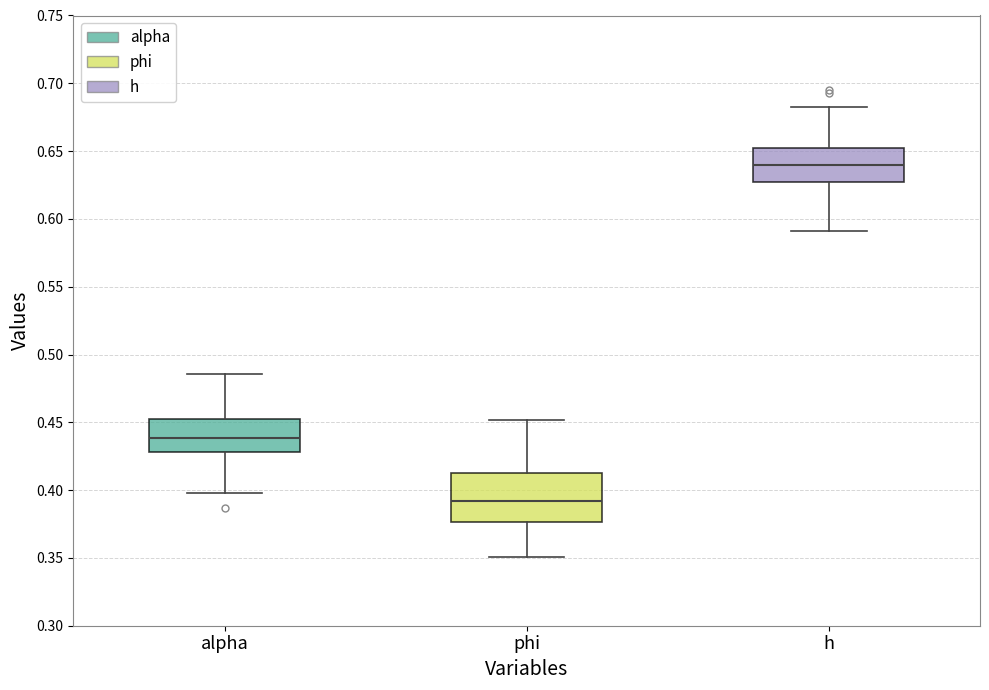

Reading left to right, transcribe this box plot: for each box, give where its median line is, the range the box spans, and where its two whiskers end, as read against the y-axis. The values are not printed on the chart, so give them approximately, as read against the axis.

alpha: median 0.440, box 0.430 to 0.450, whiskers 0.400 to 0.485
phi: median 0.390, box 0.375 to 0.415, whiskers 0.350 to 0.450
h: median 0.640, box 0.625 to 0.650, whiskers 0.590 to 0.685